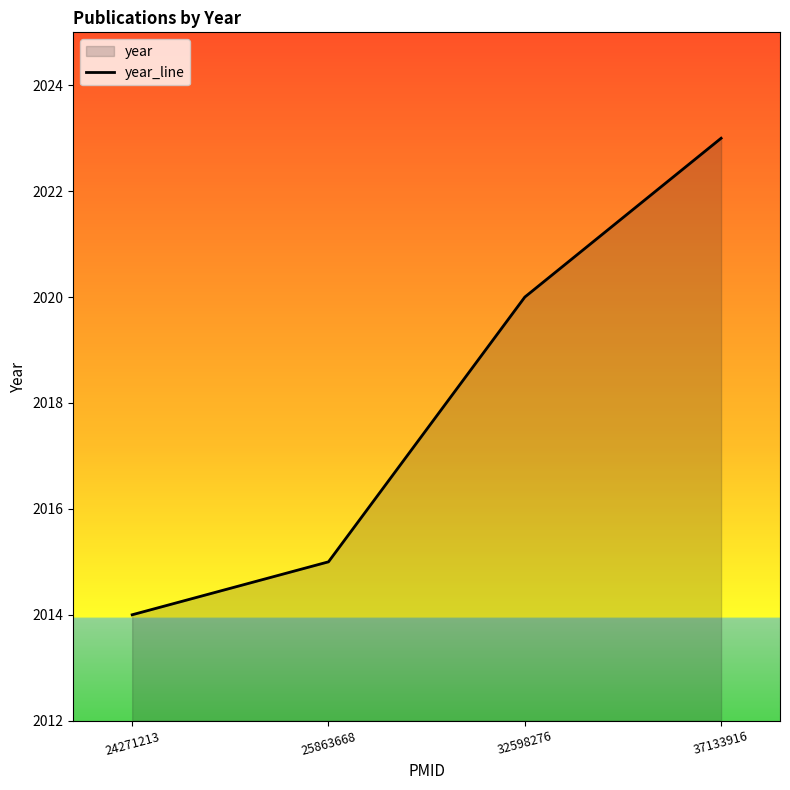

Approximately how many times larger is the value at 32598276 compared to 25863668?

1.0